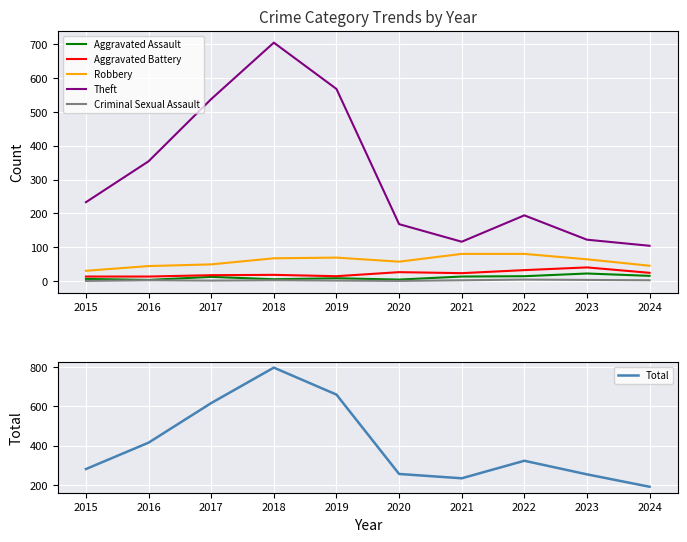

True or false: Criminal Sexual Assault and Aggravated Battery intersect in this chart.

False